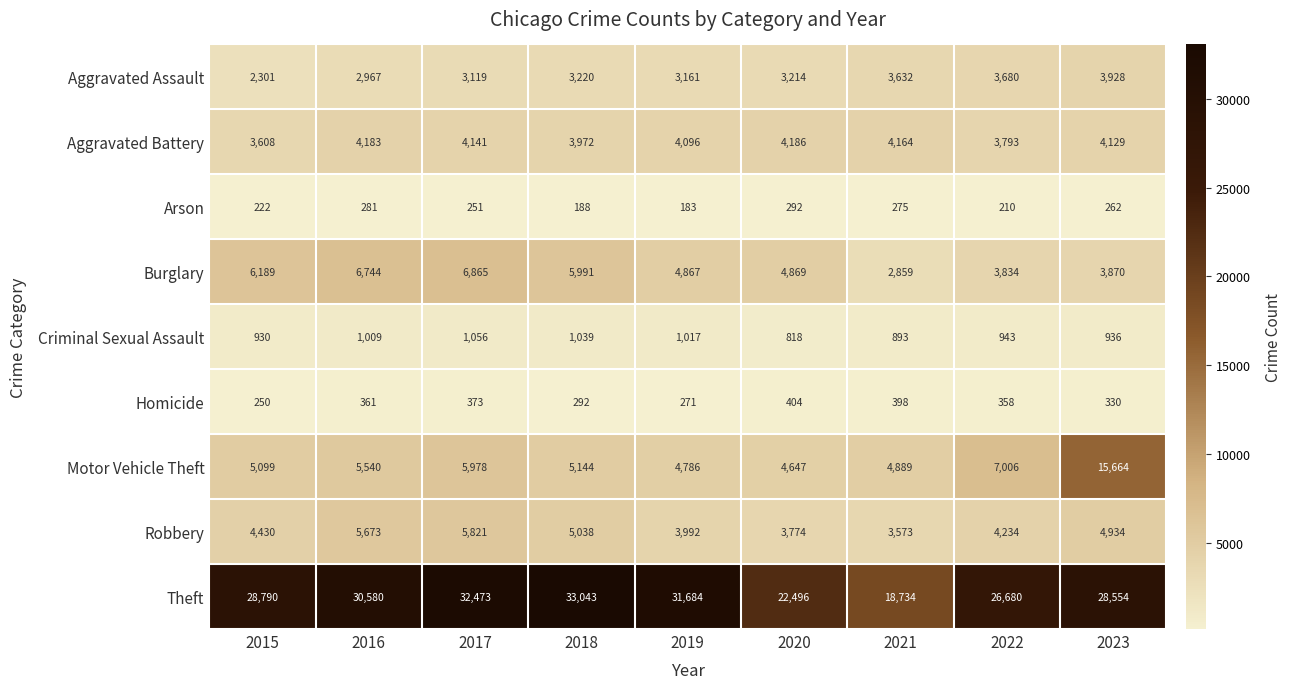

What is the spread (max minus min) of values at 2018?

32855